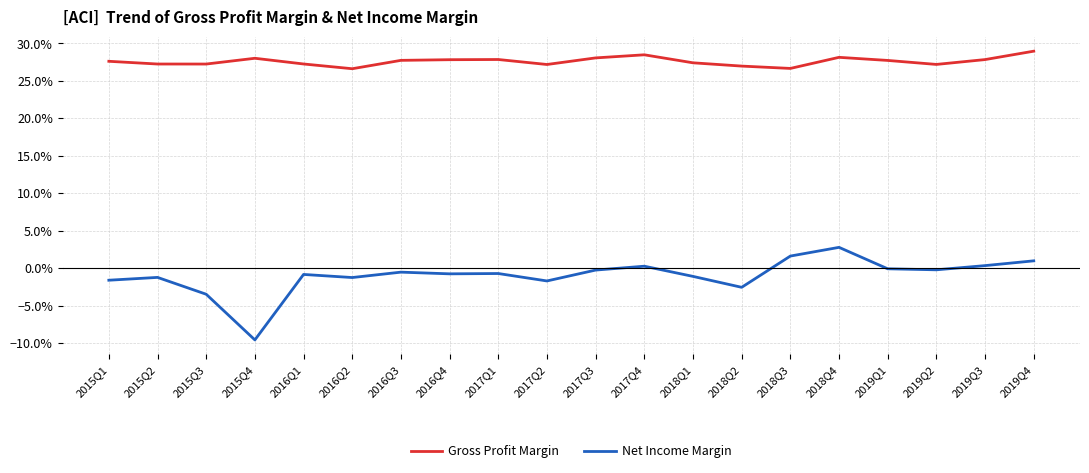

True or false: Gross Profit Margin has a value of 0.3 at 2015Q1.

True